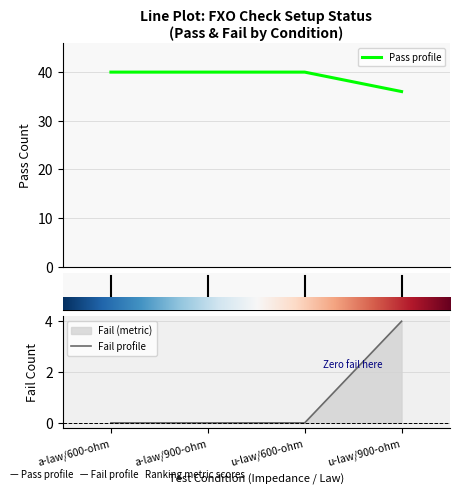

Reading left to right, extract all data points from this chart.

Pass profile: a-law/600-ohm=40	a-law/900-ohm=40	u-law/600-ohm=40	u-law/900-ohm=36
Fail profile: a-law/600-ohm=0	a-law/900-ohm=0	u-law/600-ohm=0	u-law/900-ohm=4